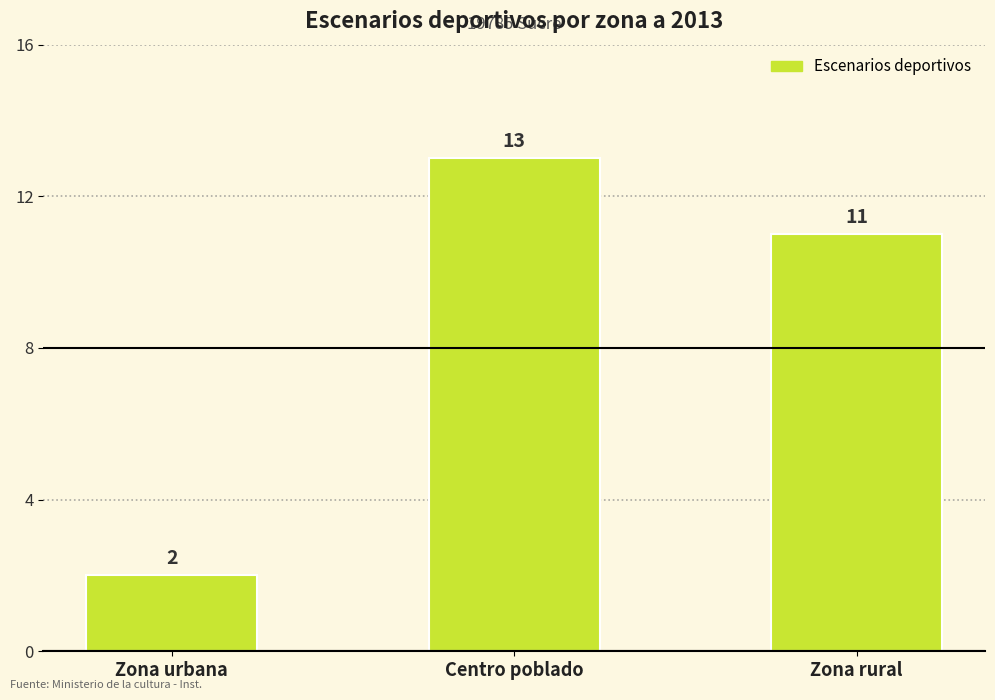

The chart shows a value of 11 at Zona rural. True or false?

True